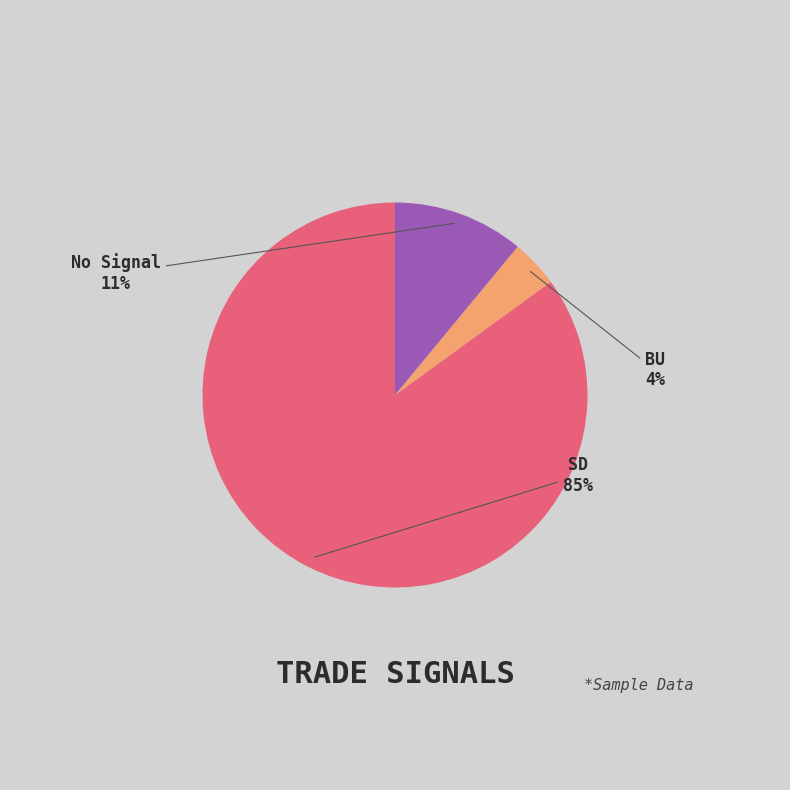

Is the sum of BU and SD greater than half?

Yes